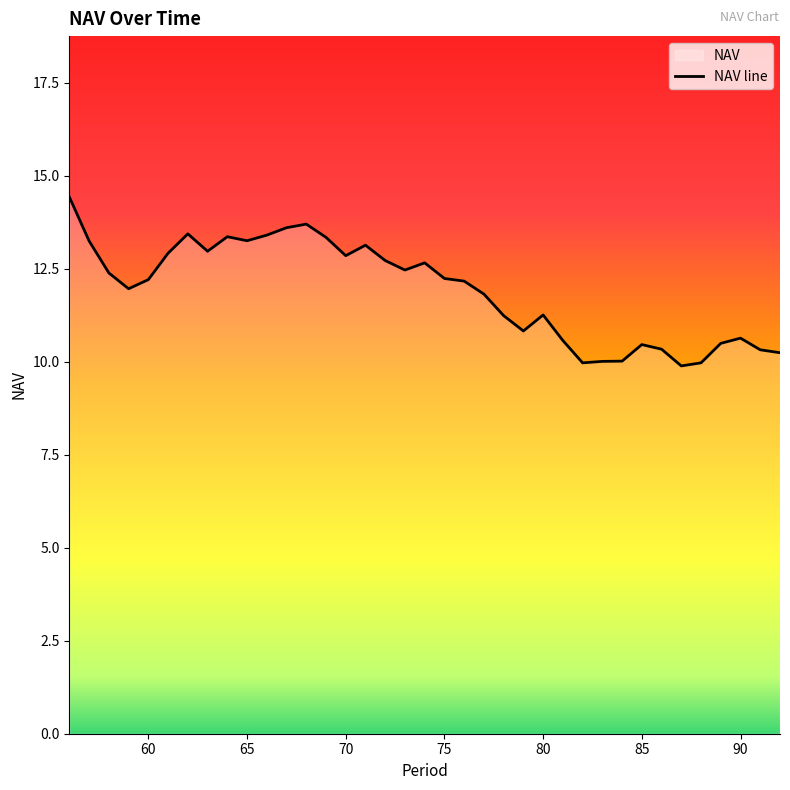

Where is the first local maximum?

62